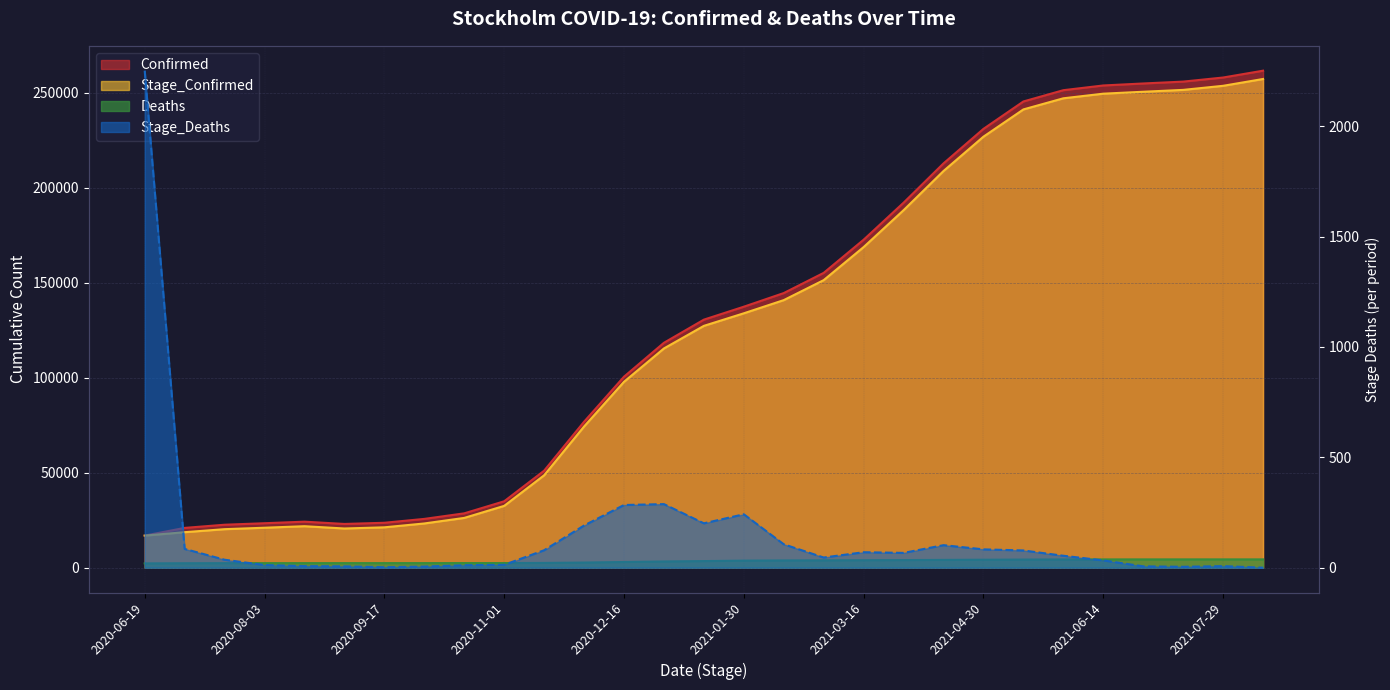

What is the maximum value for Deaths?

4370